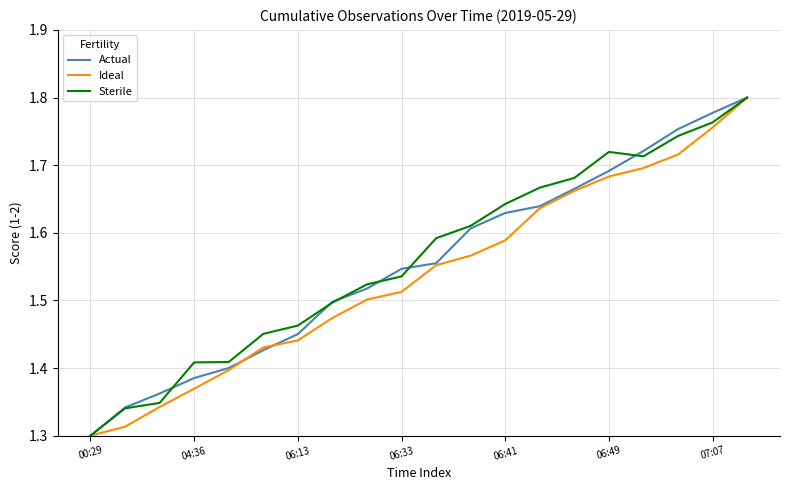

What are all the series names shown in the legend?

Actual, Ideal, Sterile